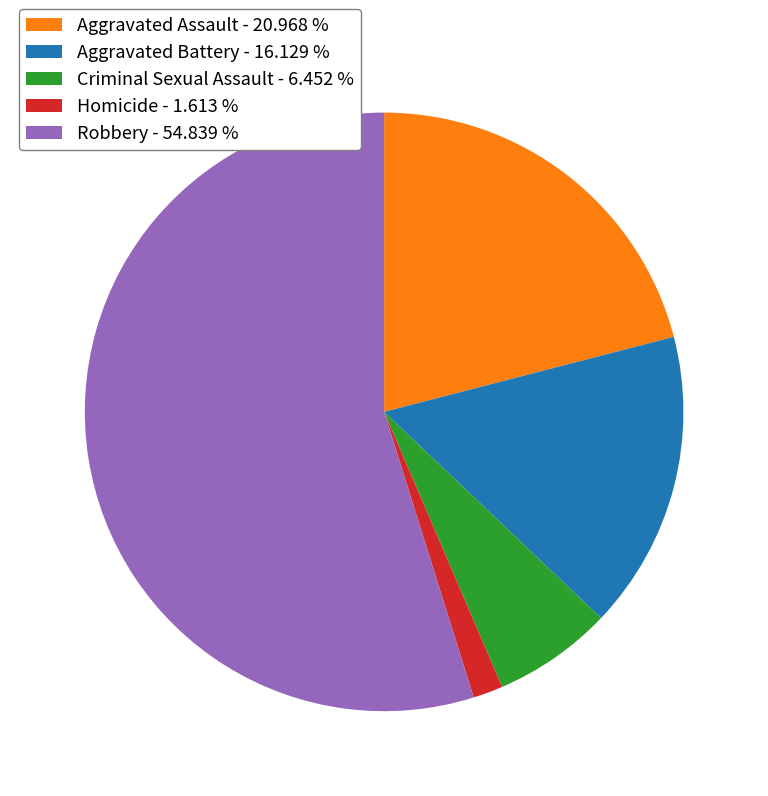

The Robbery slice represents 55% of the pie. True or false?

True